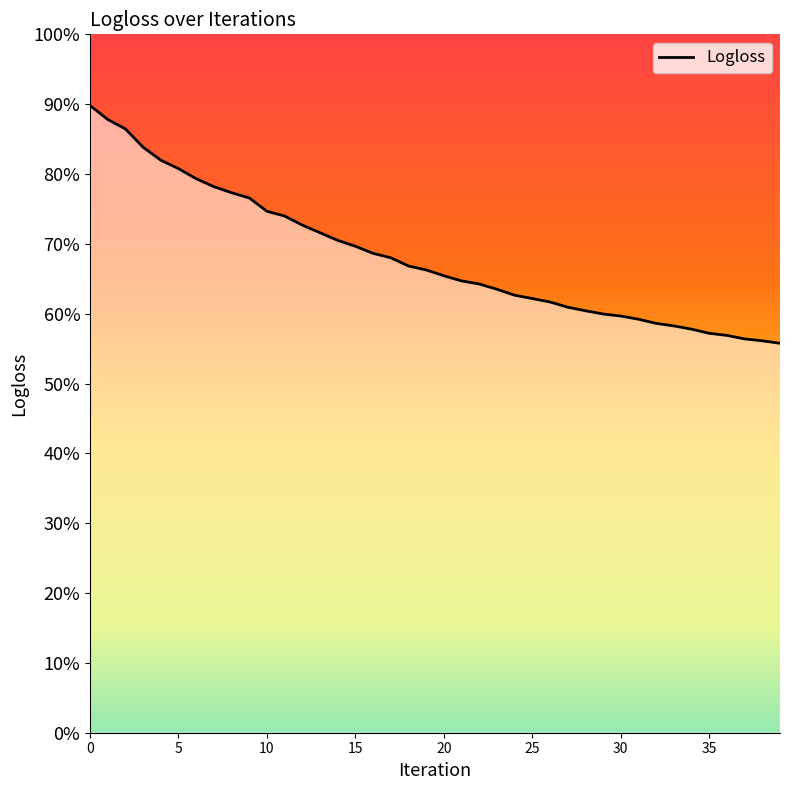

Between 5 and 25, which is larger?

5